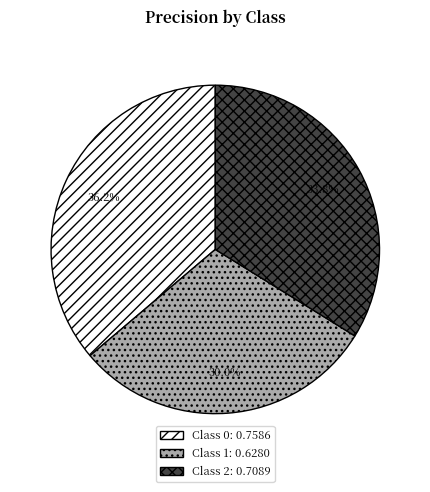

Is there a majority slice in this chart?

No